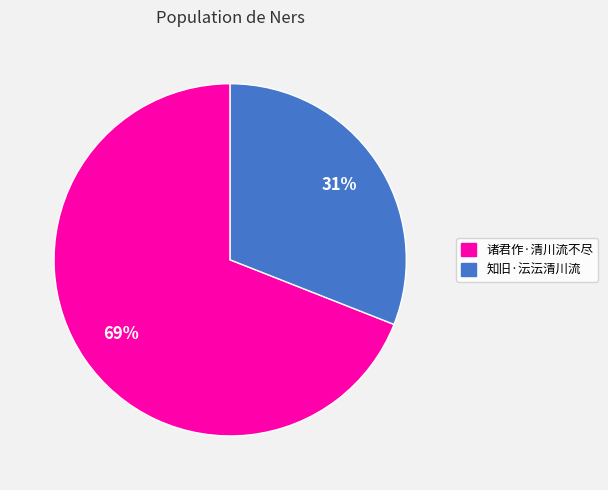

Combined, do 知旧·沄沄清川流 and 诸君作·清川流不尽 account for over 50%?

Yes